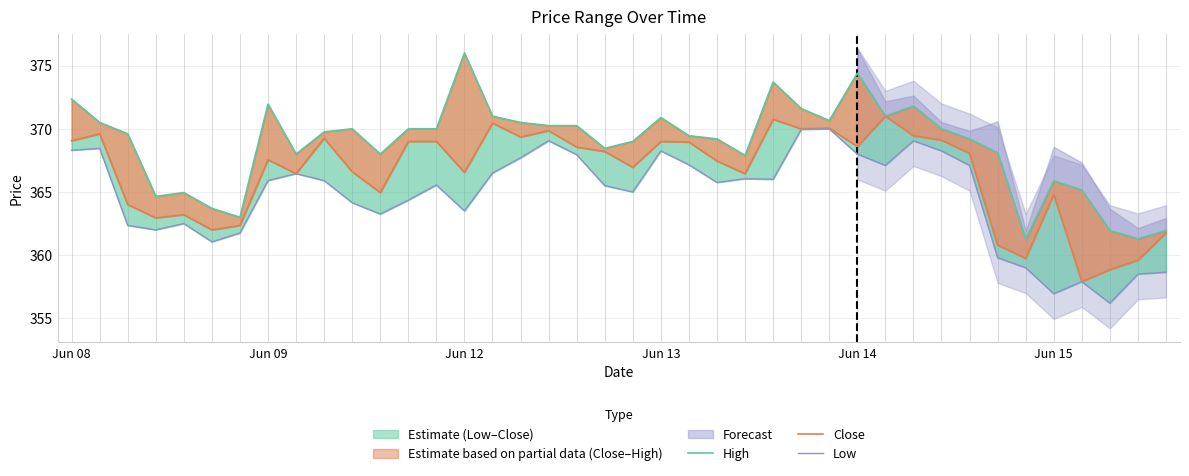

What is the difference between the Close values at Jun 08 and 26?

0.9